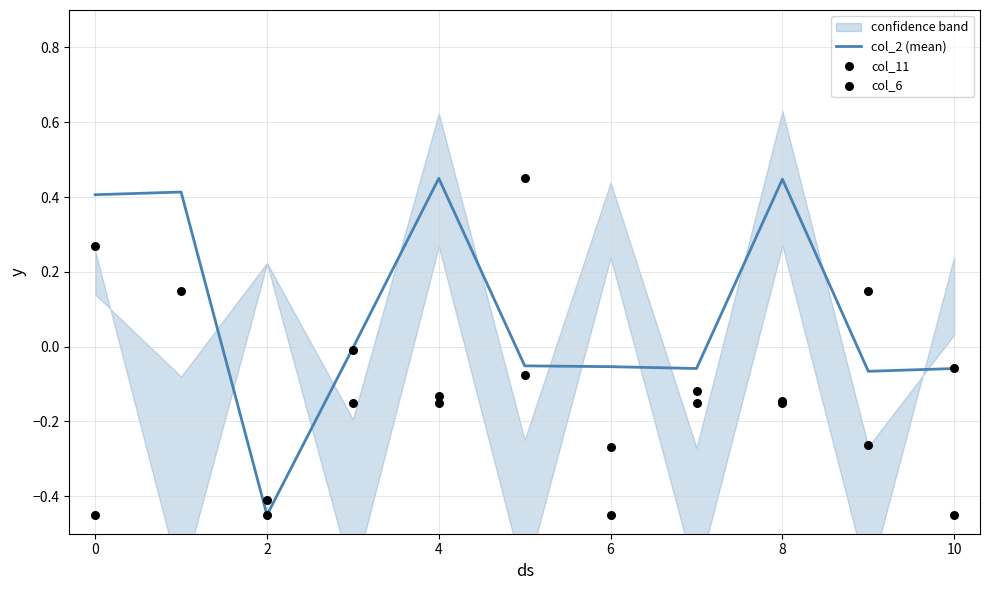

The col_2 (mean) series shows -0.0 at 10. True or false?

False